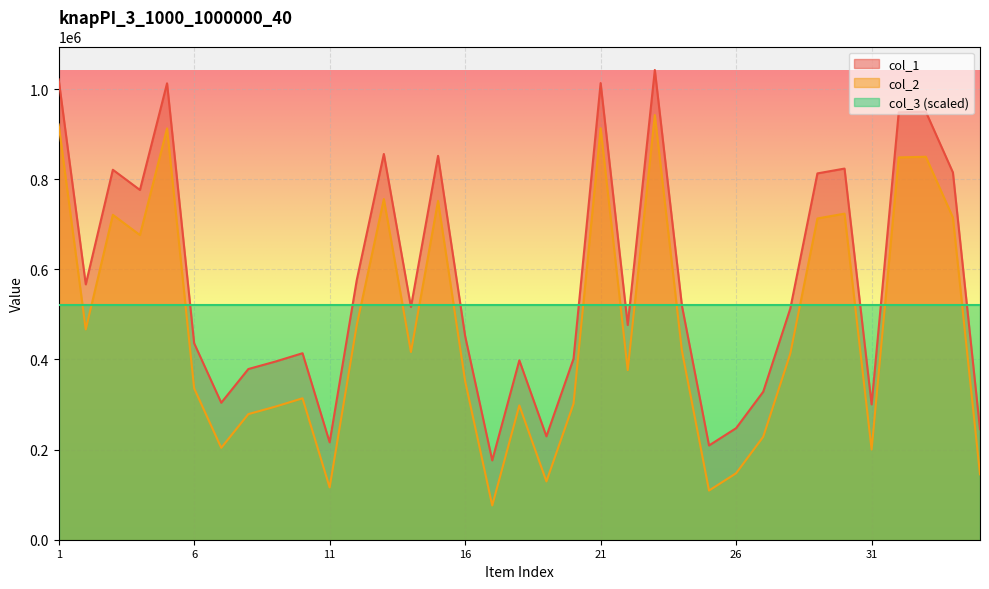

In col_2, how many points are higher than both neighbors (excluding endpoints)?

10